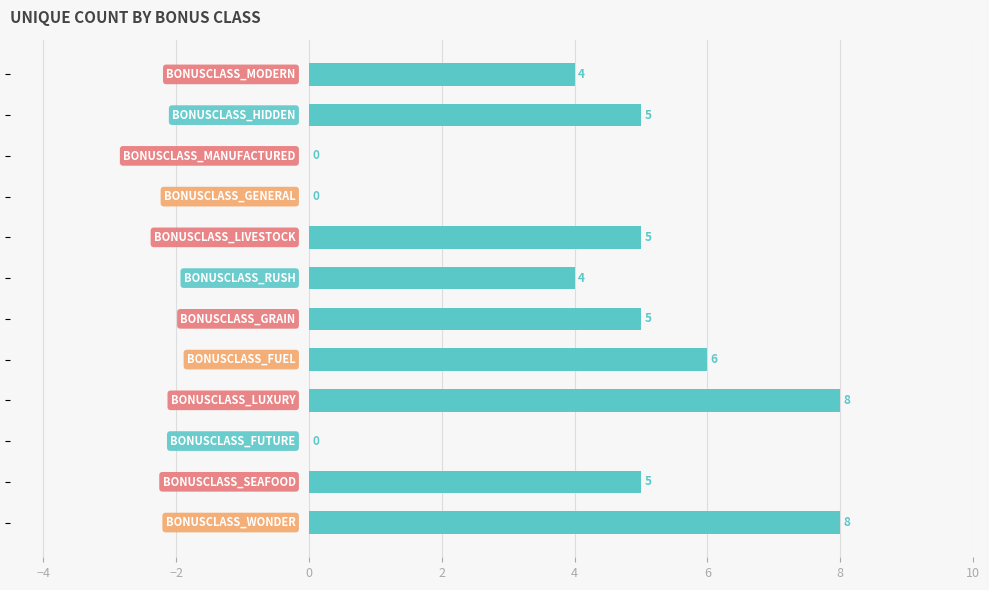

What is the sum of all values?

50